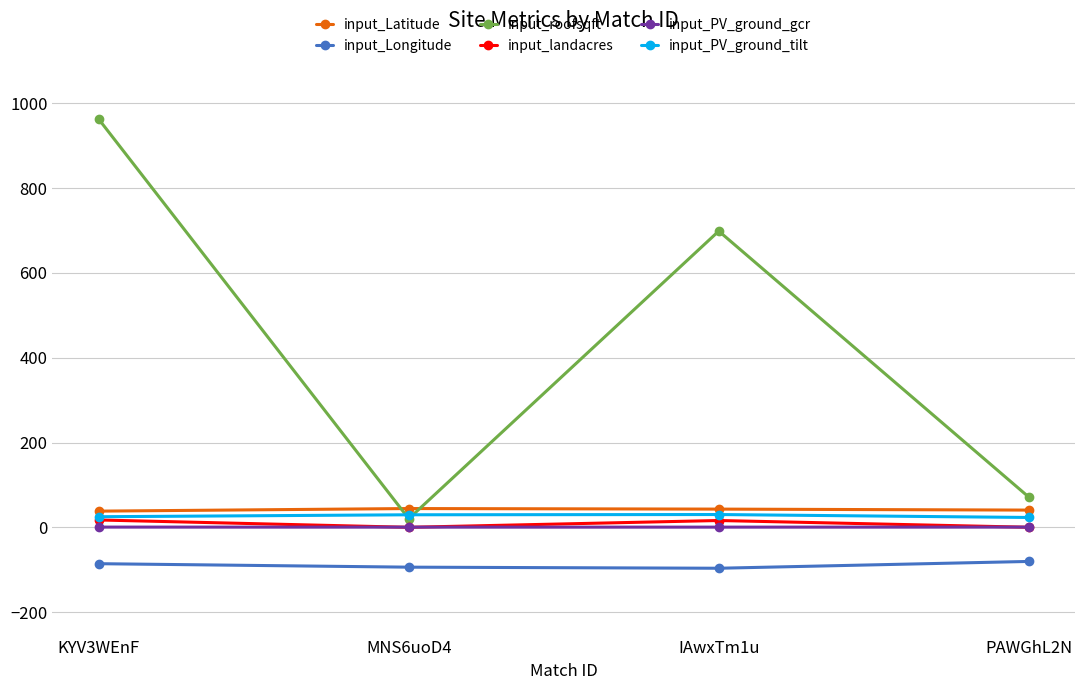

What is the minimum value shown in the chart?

-96.5